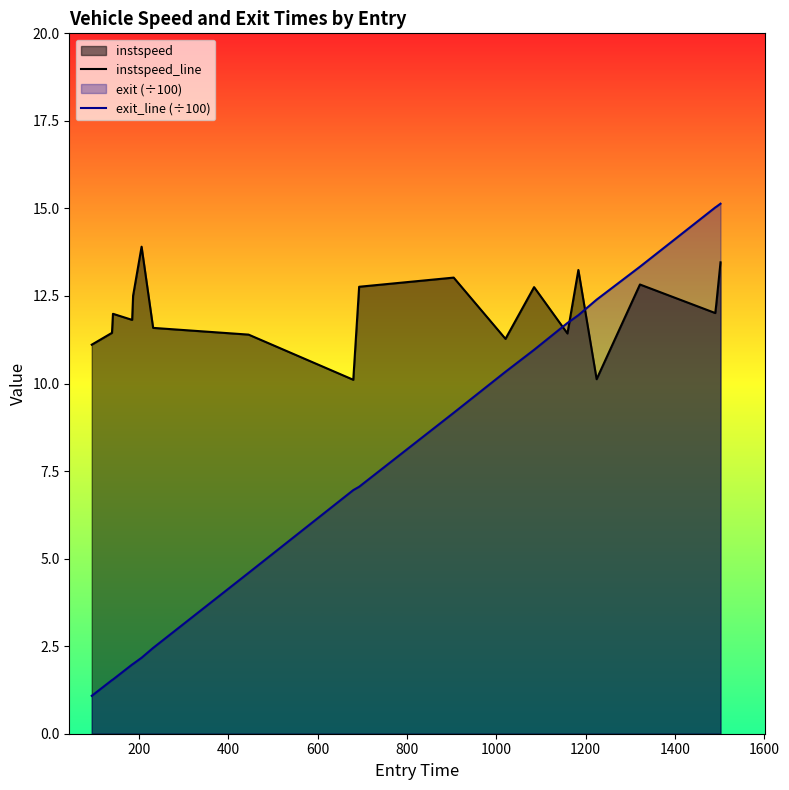

At which category is the sum across all series the highest?

19